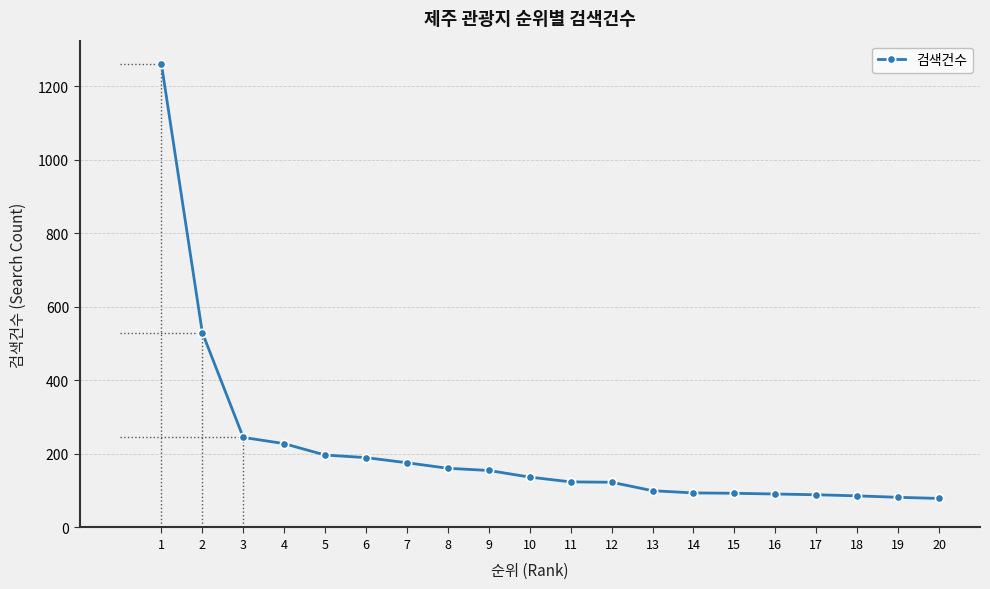

Between 16 and 2, which is larger?

2